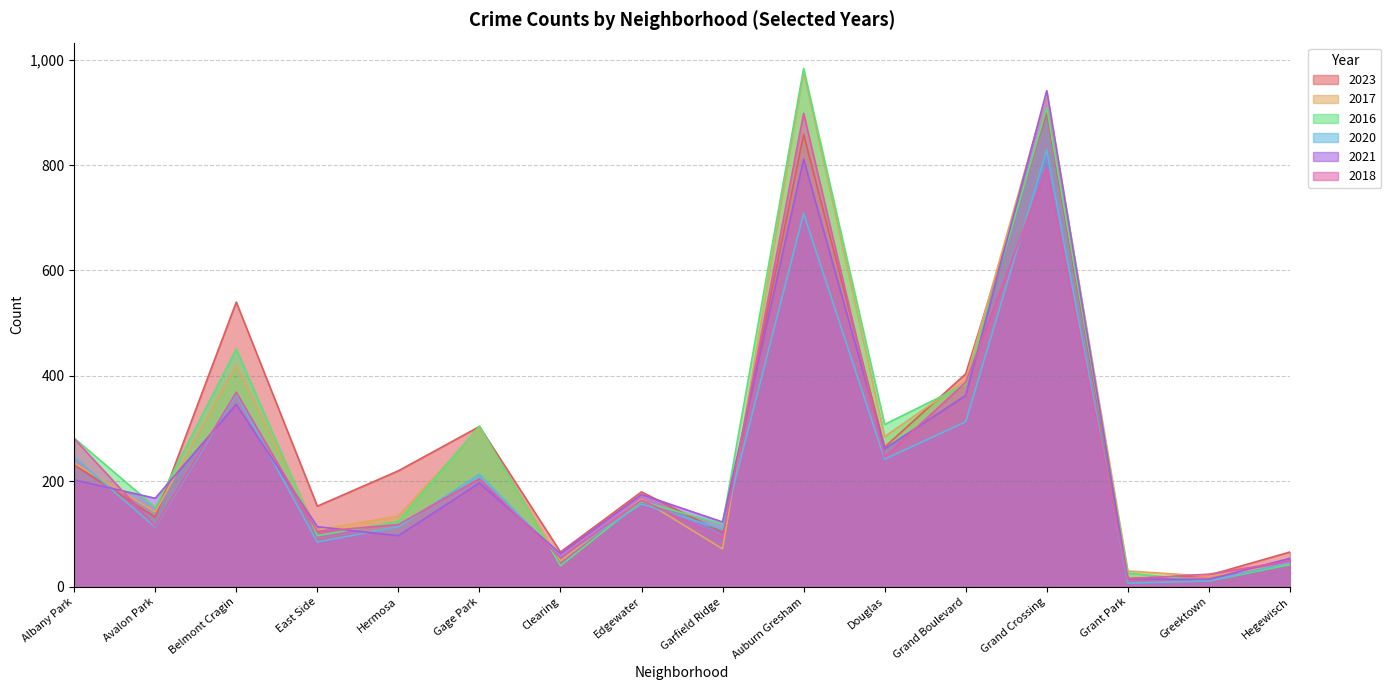

How many values in the 2021 series exceed 175?

7